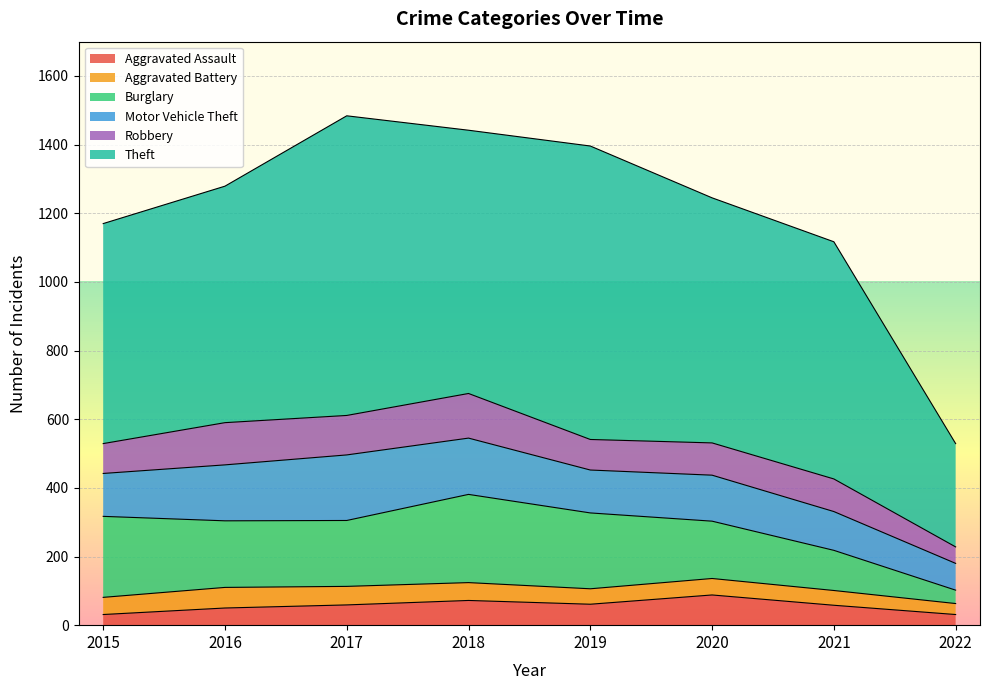

What is the difference between the Robbery values at 2021 and 2022?

47